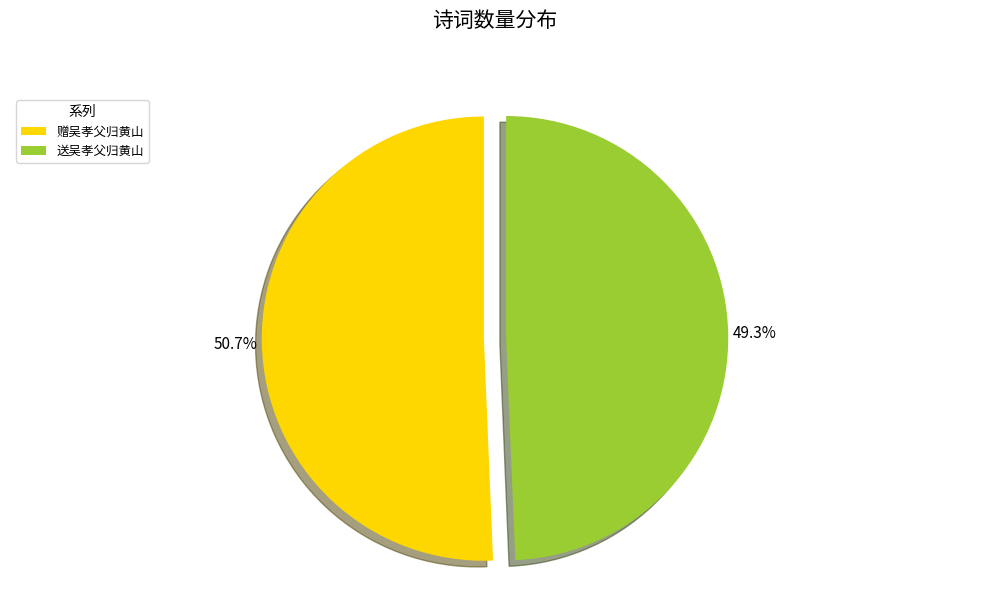

What percentage is the 送吴孝父归黄山 slice, to the nearest percent?

49%